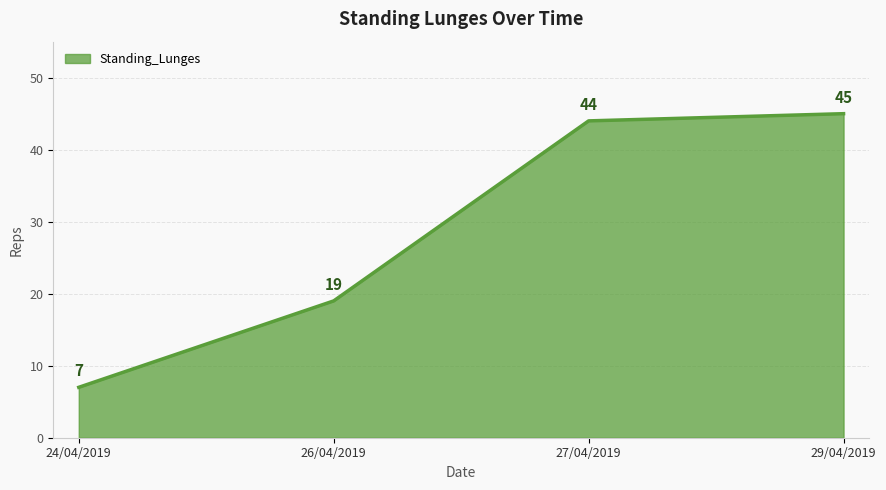

Rank the categories by value from lowest to highest.

24/04/2019, 26/04/2019, 27/04/2019, 29/04/2019